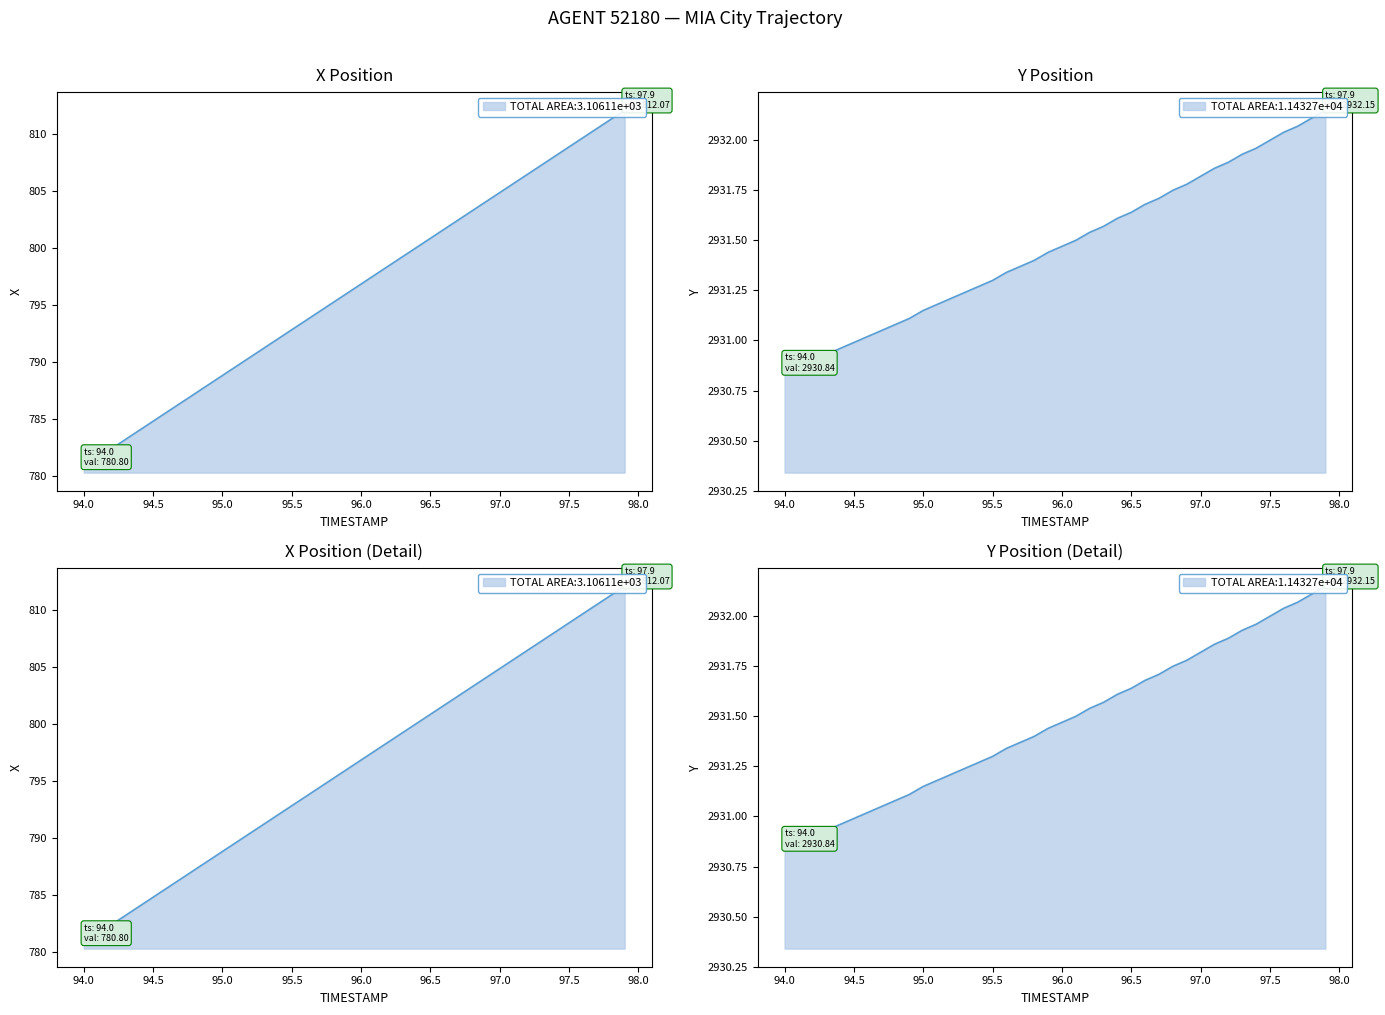

Is the value of Y at 94.5 greater than the value of X at 96.0?

Yes